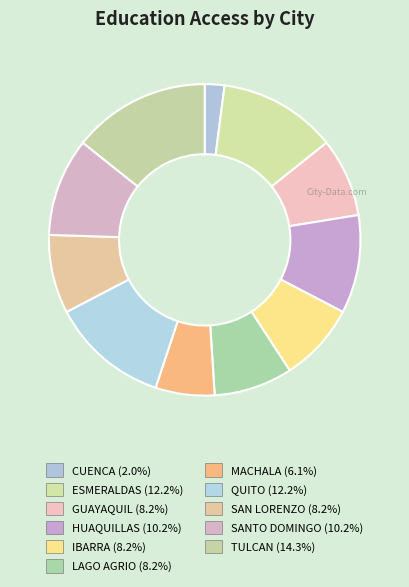

Does any single category account for the majority?

No